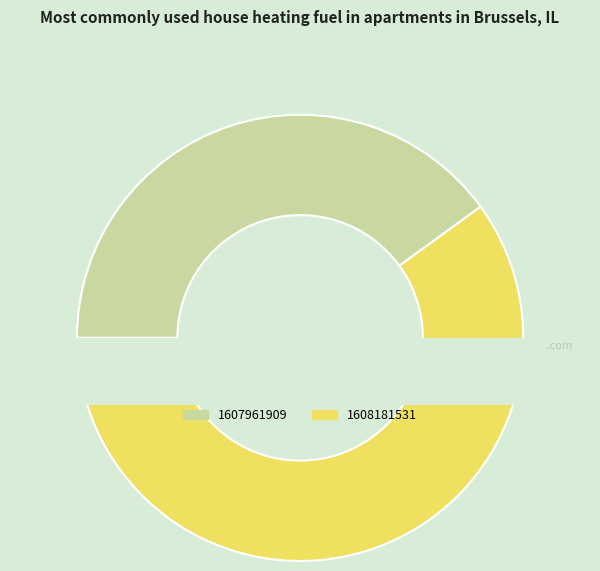

What percentage is the 1607961909 slice, to the nearest percent?

40%